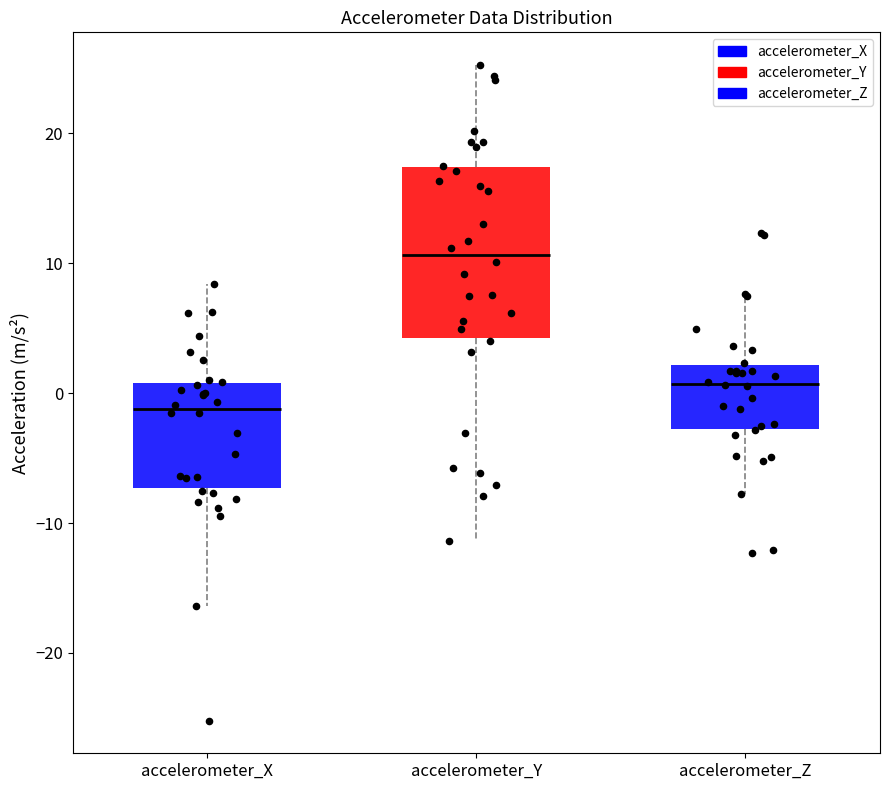

Reading left to right, read every box against the y-axis: the position of its median line, the range the box covers, and the ends of its whiskers. The values are not printed on the chart, so give them approximately, as read against the axis.

accelerometer_X: median -1, box -7 to 1, whiskers -16 to 8
accelerometer_Y: median 11, box 4 to 17, whiskers -11 to 25
accelerometer_Z: median 1, box -3 to 2, whiskers -8 to 8